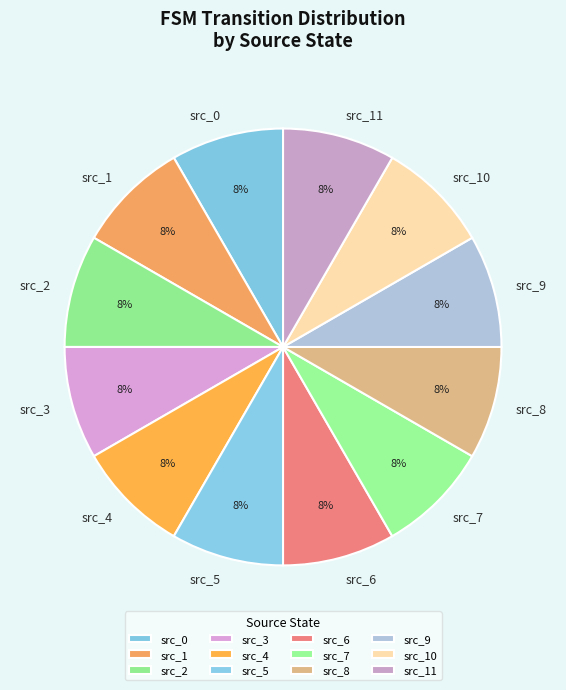

What percentage is the src_8 slice, to the nearest percent?

8%